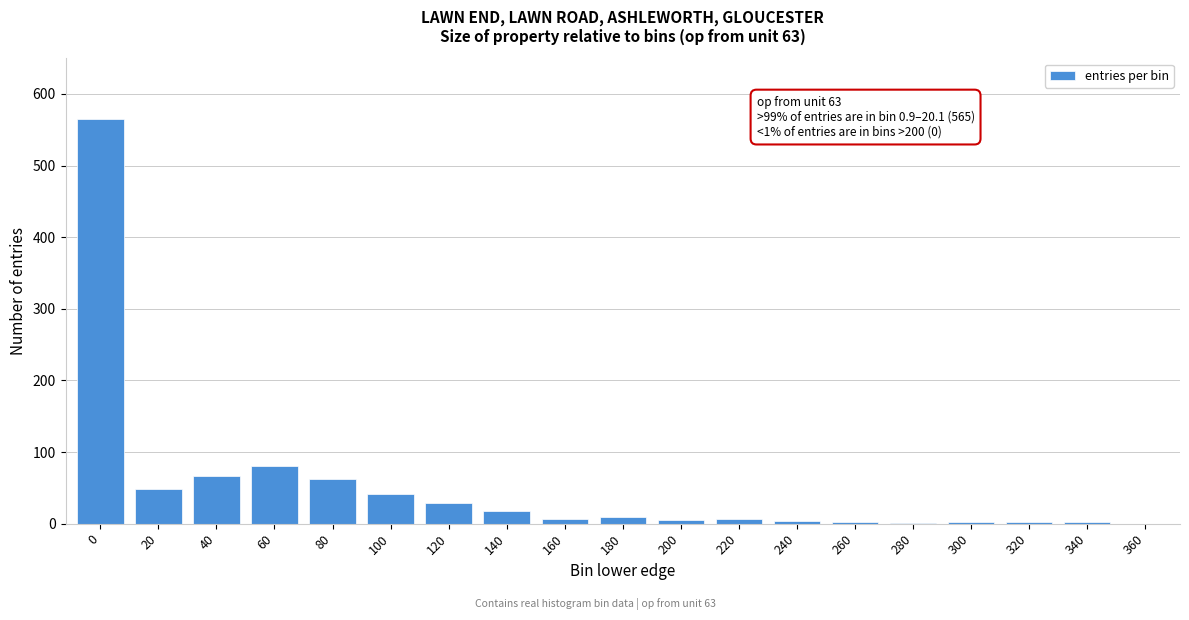

What is the sum of all values?

953